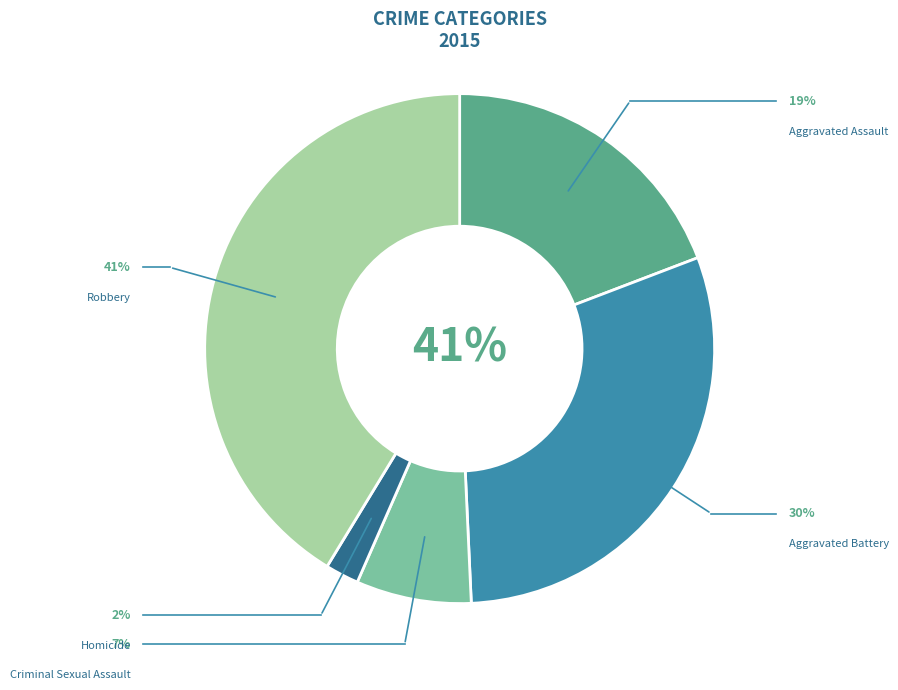

To the nearest percent, what is the difference between the largest and smallest slice percentages?

39%